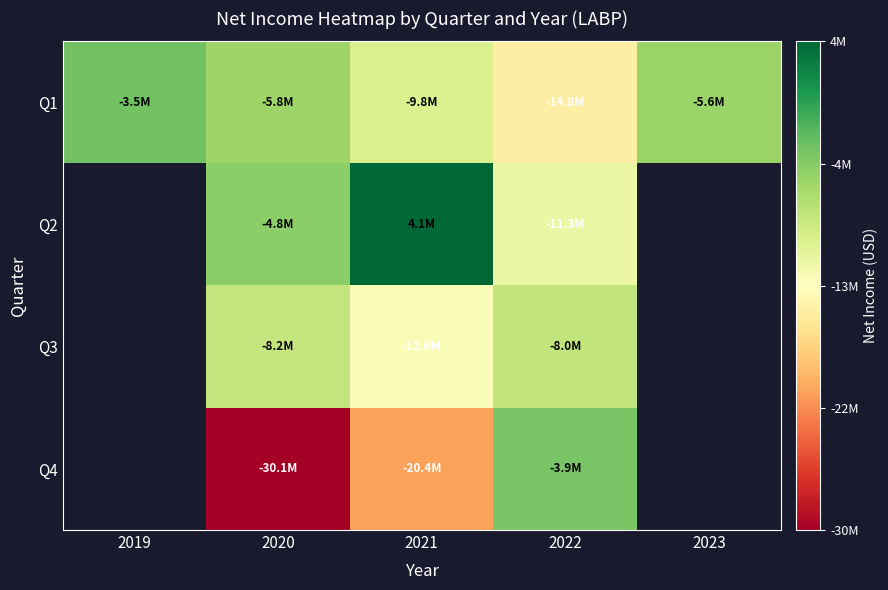

True or false: Q4 has a value of -10526551.0 at 2020.

False